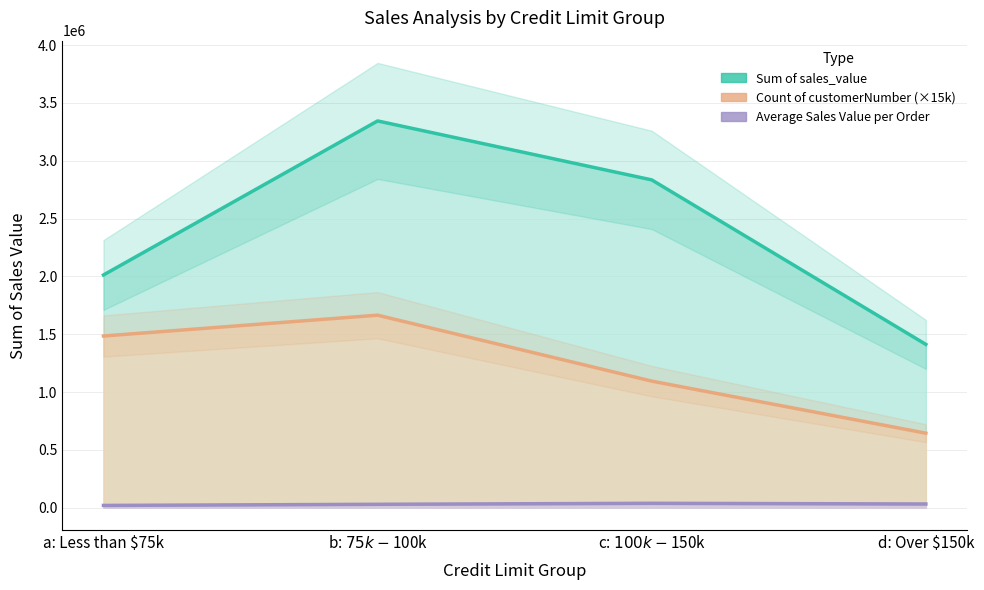

Reading left to right, transcribe all the data shown in this chart.

Sum of sales_value: 2012655.7	3344344.8	2834673.3	1412516.9
Count of customerNumber: 1485000.0	1665000.0	1095000.0	645000.0
Average Sales Value per Order: 20329.9	30129.2	38831.1	32849.2